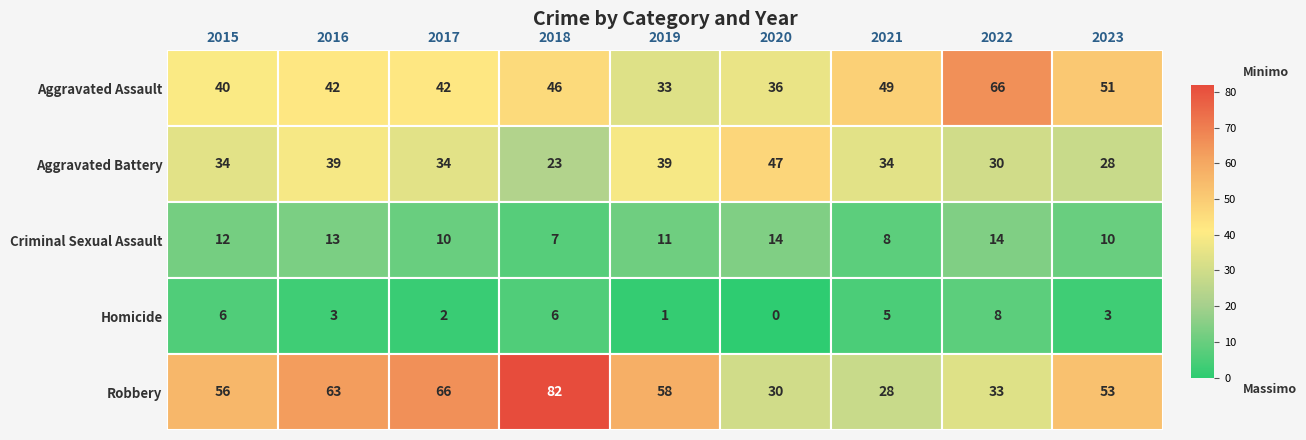

What is the difference between the highest and lowest values at 2020?

47